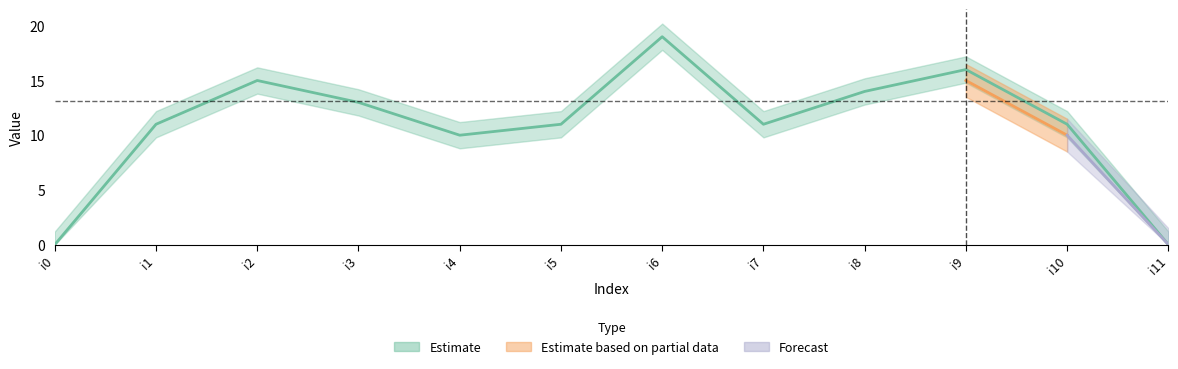

At which category does the chart reach its peak across all series?

i6